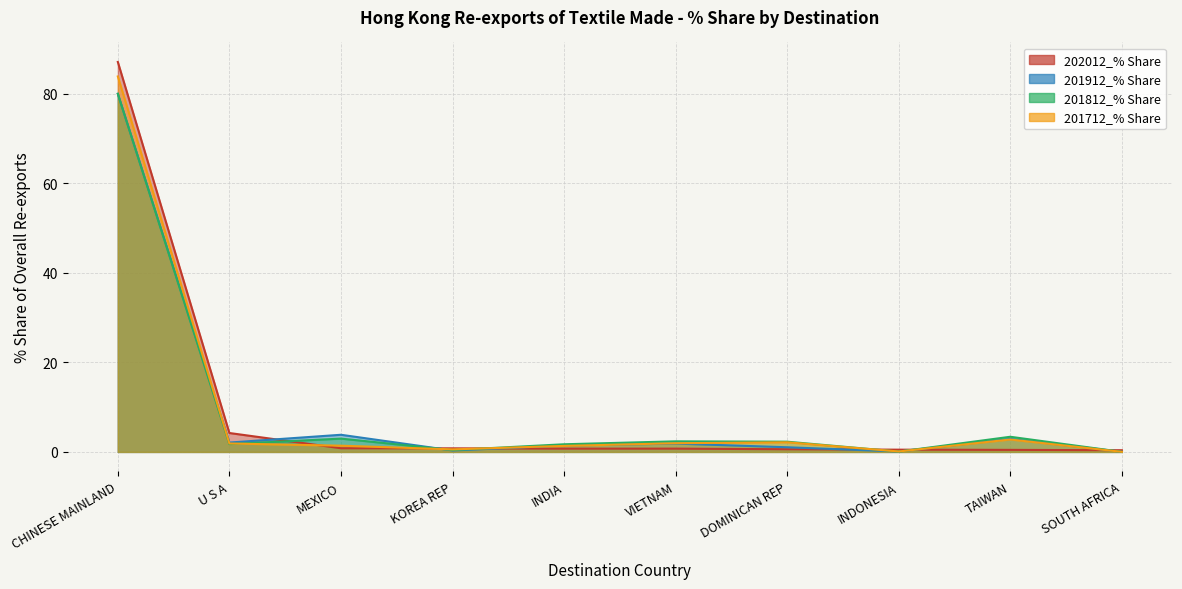

What is the sum of the 201712_% Share values at SOUTH AFRICA and INDIA?

1.4